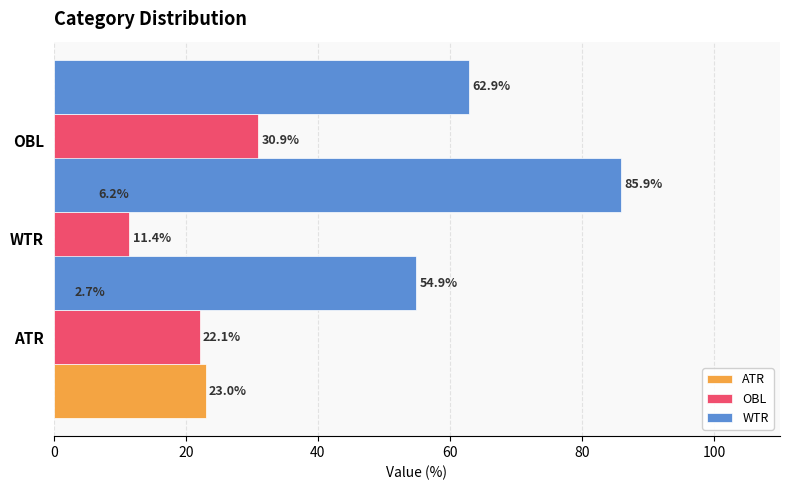

Is it true that WTR equals 32.1 at OBL?

False